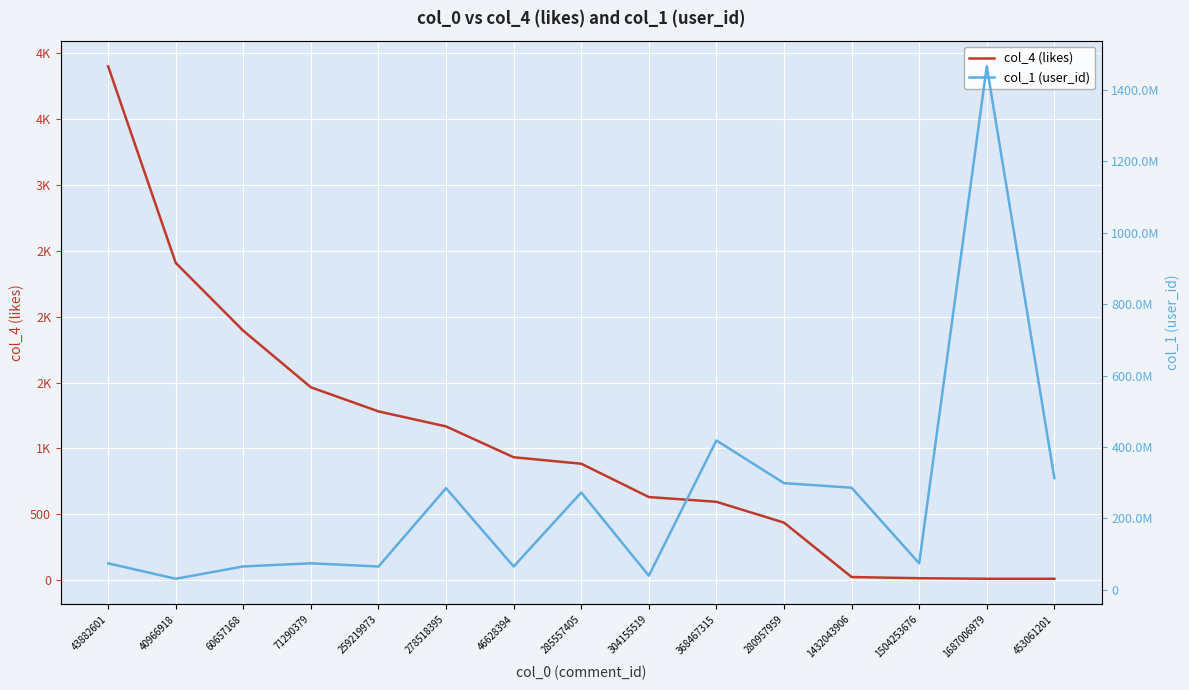

The value of col_4 (likes) at 46628394 is 933. True or false?

True